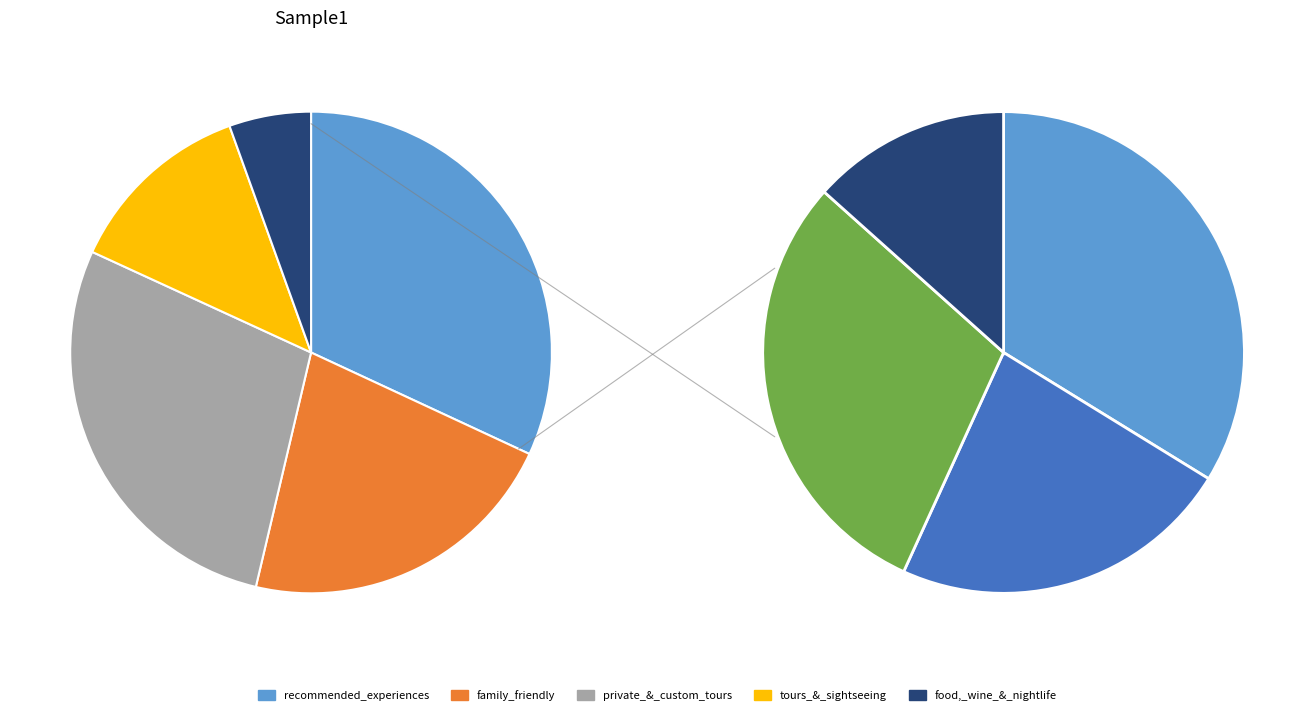

To the nearest percent, what percentage of the pie is family_friendly?

22%